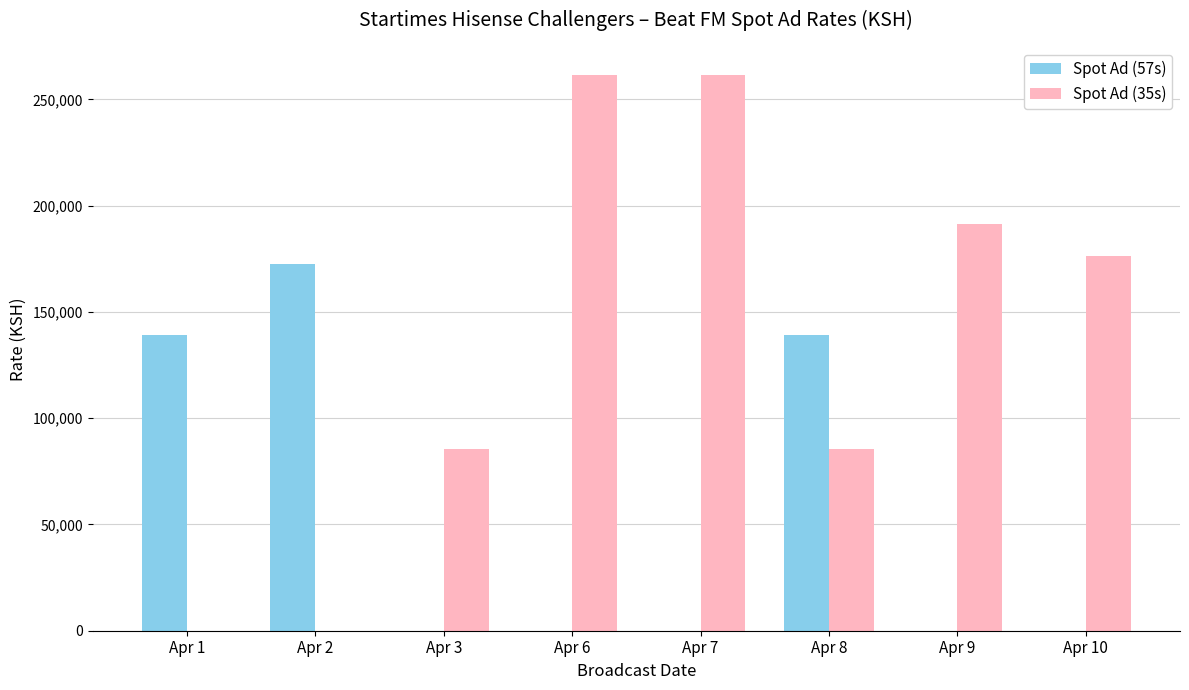

Which series has the largest total across all categories?

Spot Ad (35s)